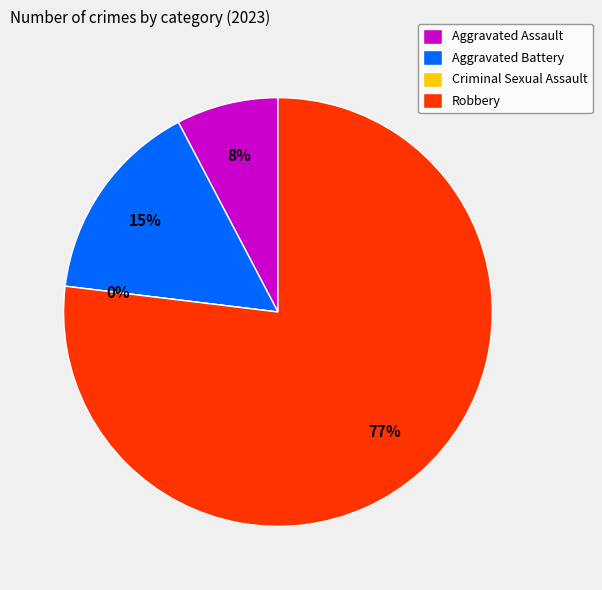

How many slices are in this pie chart?

4